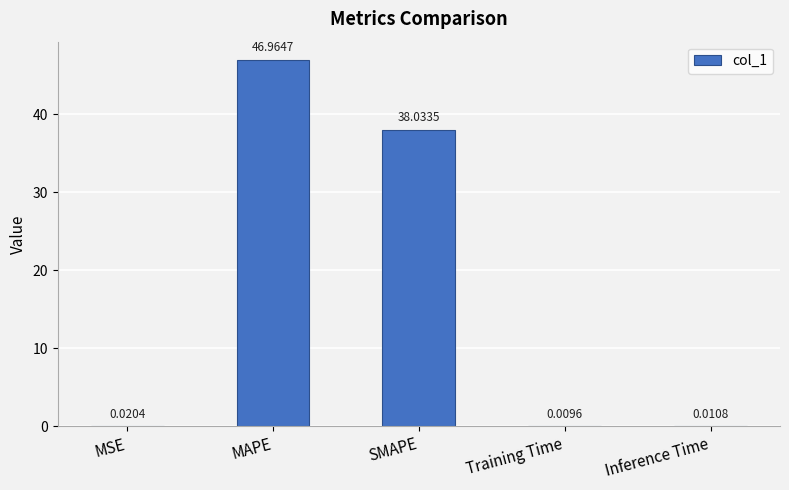

What is the difference between the values at Inference Time and MAPE?

47.0